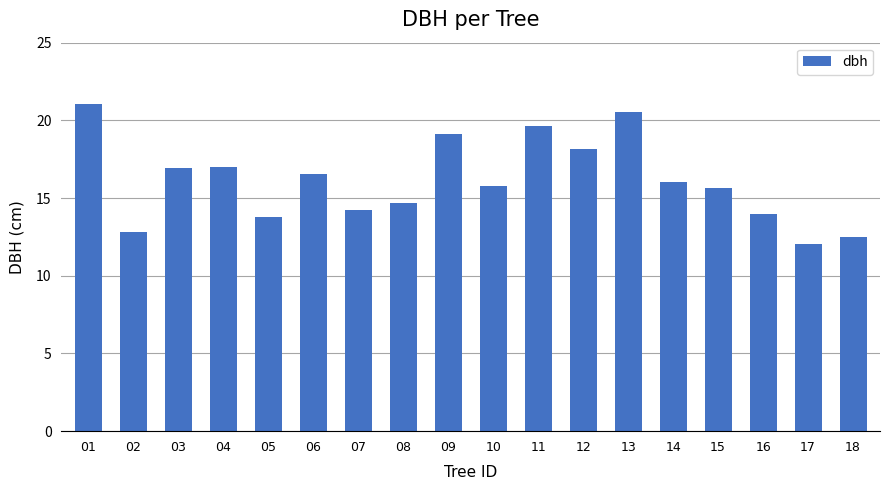

What is the minimum value shown in the chart?

12.1